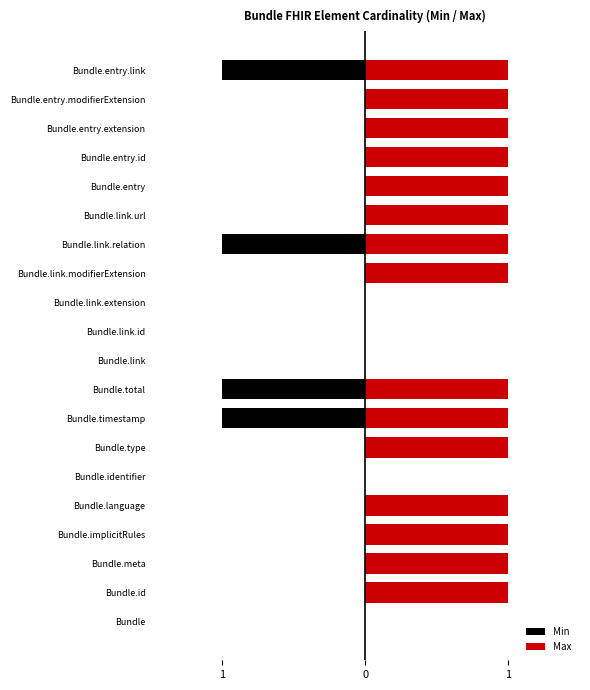

What is the value of the Max bar at the 2nd from the left?

1